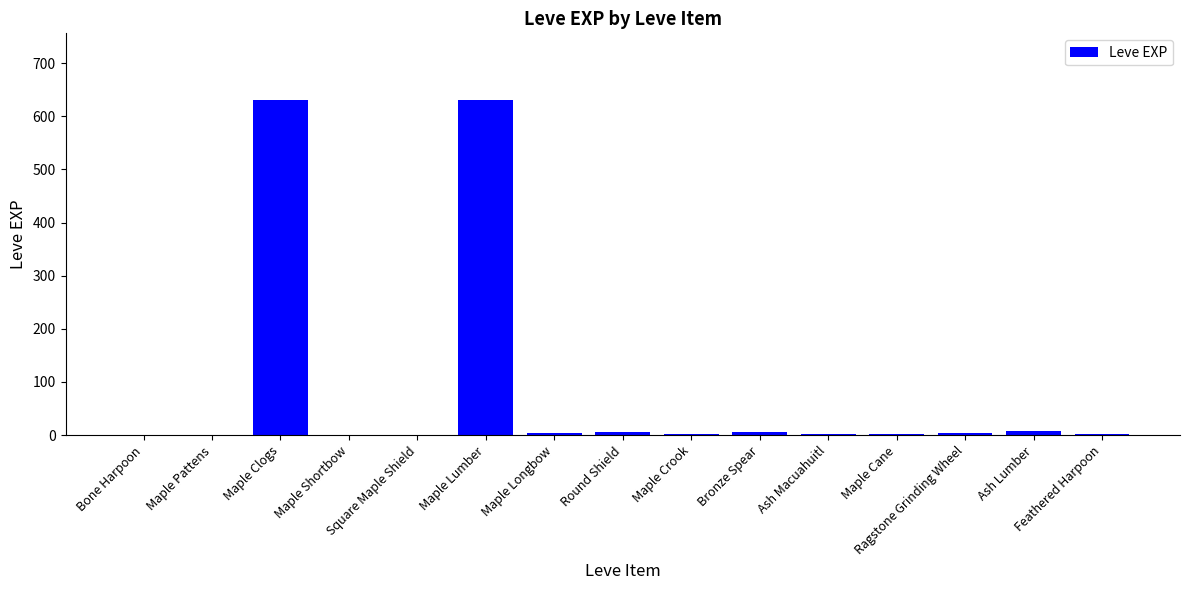

What is the greatest value displayed?

630